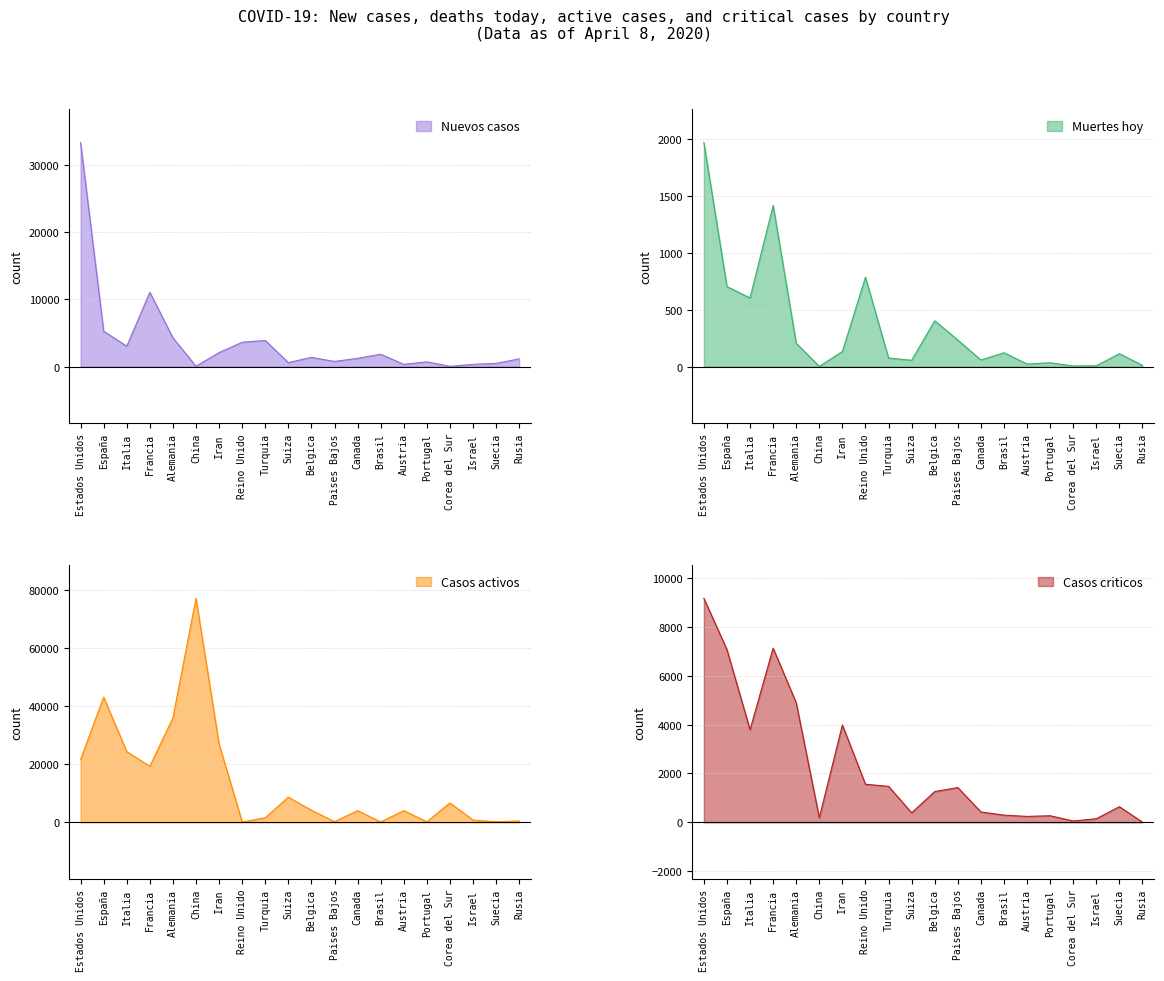

How many data points in Casos criticos are above 1260?

9